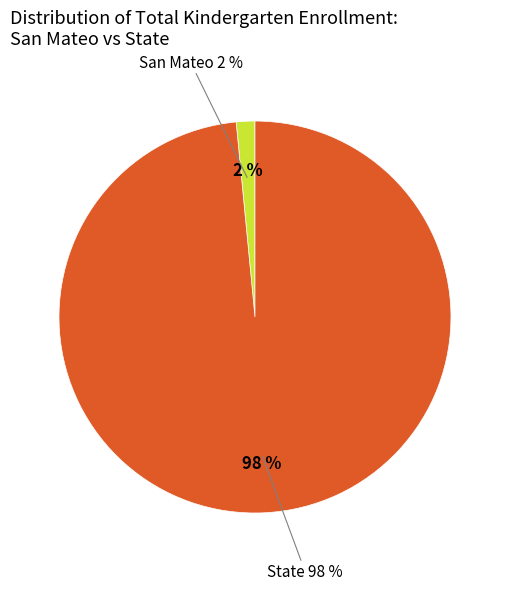

True or false: San Mateo accounts for 99% of the total.

False